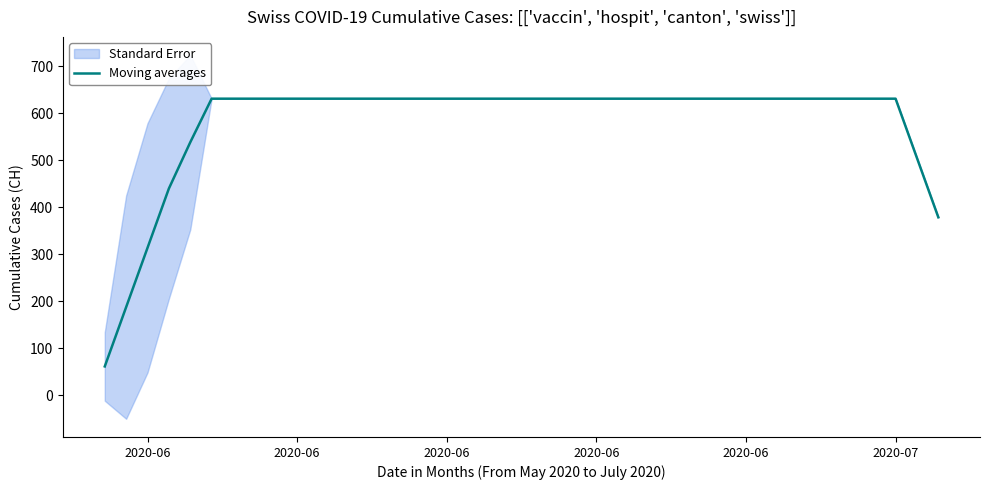

Which category has the lowest value across all series?

2020-06